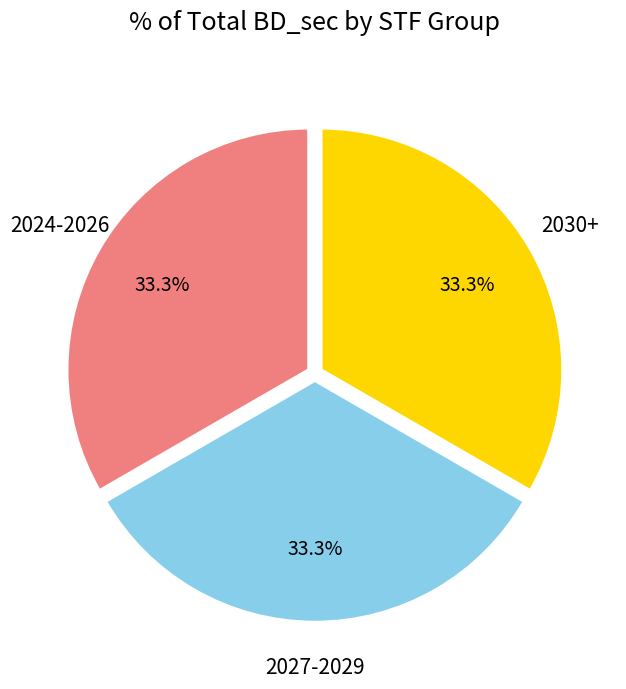

Does any single category account for the majority?

No